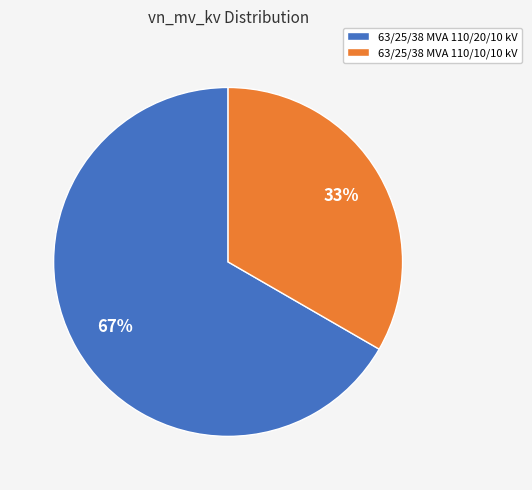

How many slices are in this pie chart?

2